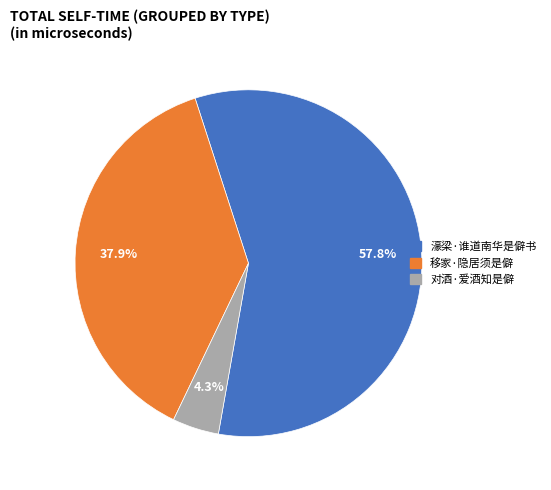

Between 濠梁·谁道南华是僻书 and 对酒·爱酒知是僻, which is larger?

濠梁·谁道南华是僻书